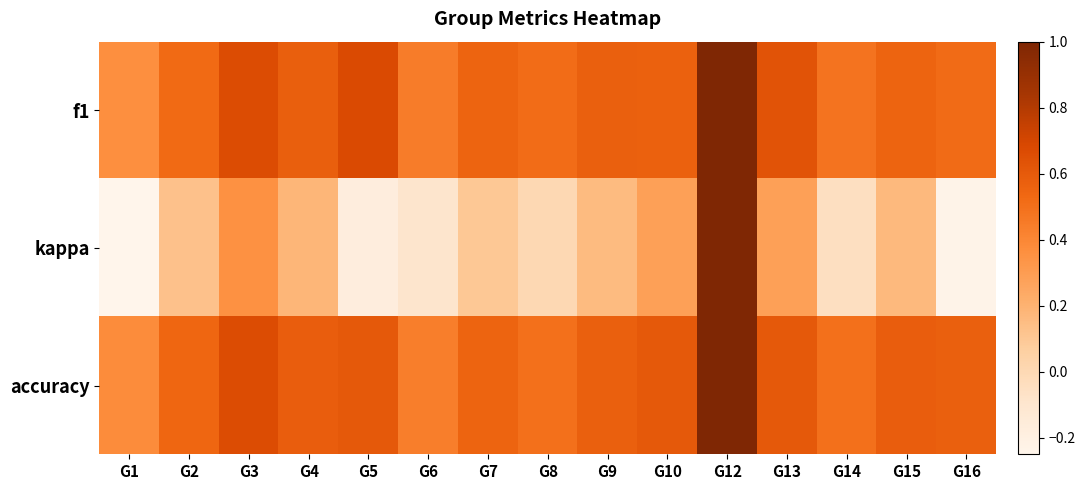

Reading left to right, list all the values displayed in this chart.

f1: G1=0.4	G2=0.5	G3=0.7	G4=0.6	G5=0.7	G6=0.4	G7=0.6	G8=0.5	G9=0.6	G10=0.6	G12=1.0	G13=0.6	G14=0.5	G15=0.6	G16=0.5
kappa: G1=-0.2	G2=0.1	G3=0.4	G4=0.2	G5=-0.2	G6=-0.1	G7=0.1	G8=0.0	G9=0.2	G10=0.3	G12=1.0	G13=0.3	G14=-0.0	G15=0.2	G16=-0.2
accuracy: G1=0.4	G2=0.5	G3=0.7	G4=0.6	G5=0.6	G6=0.4	G7=0.6	G8=0.5	G9=0.6	G10=0.6	G12=1.0	G13=0.6	G14=0.5	G15=0.6	G16=0.6